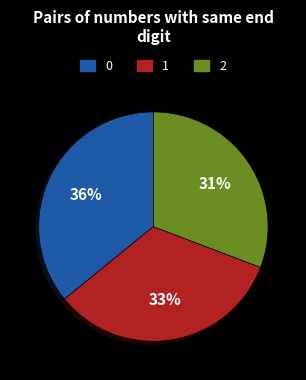

To the nearest percent, what is the average slice percentage?

33%